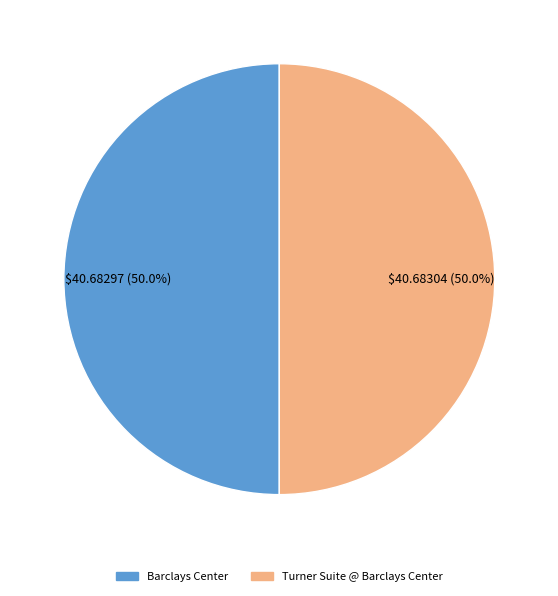

Count the number of slices in the pie.

2